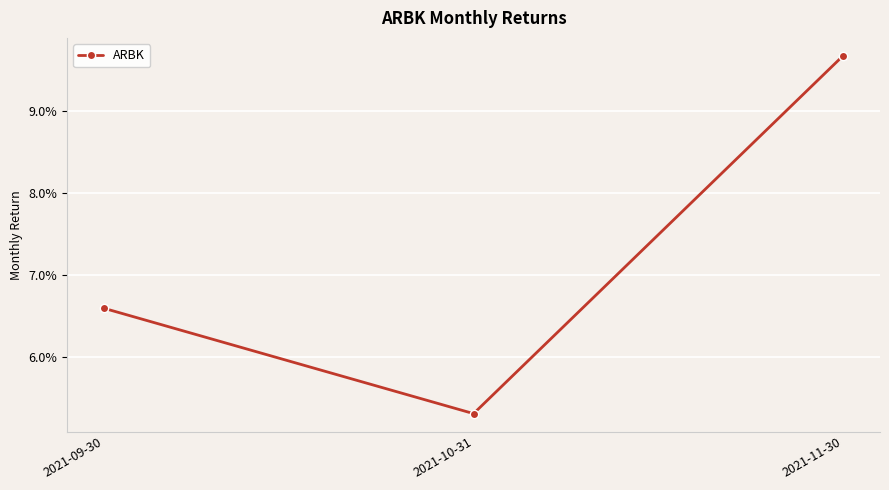

List the labels in order of value, smallest first.

2021-10-31, 2021-09-30, 2021-11-30